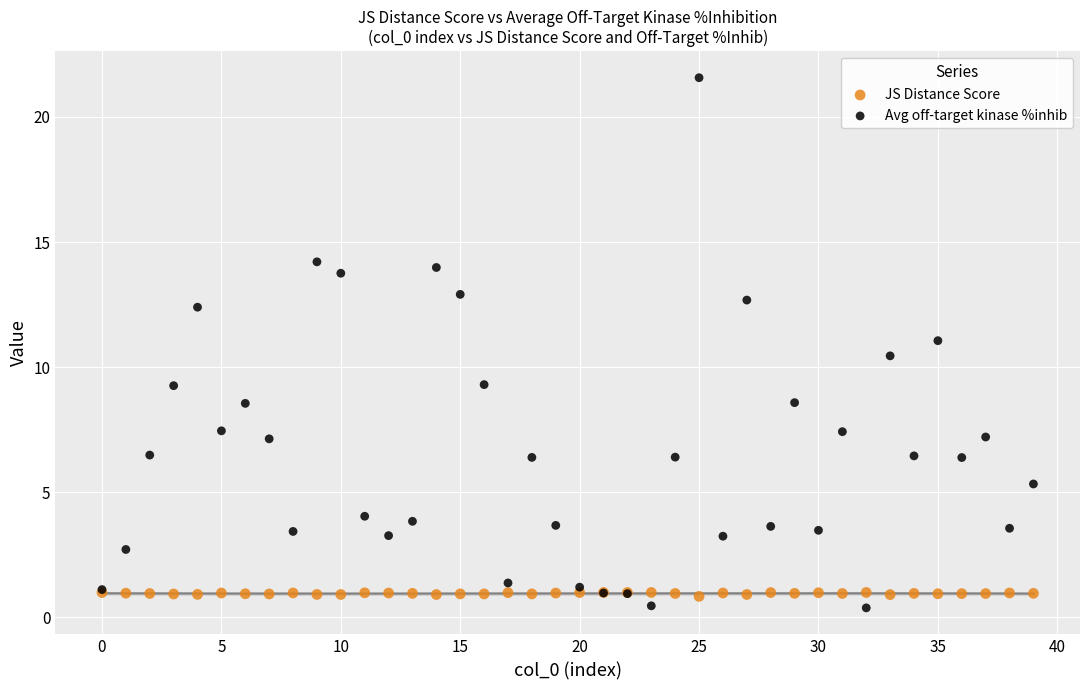

What are all the series names shown in the legend?

JS Distance Score, Avg off-target kinase %inhib